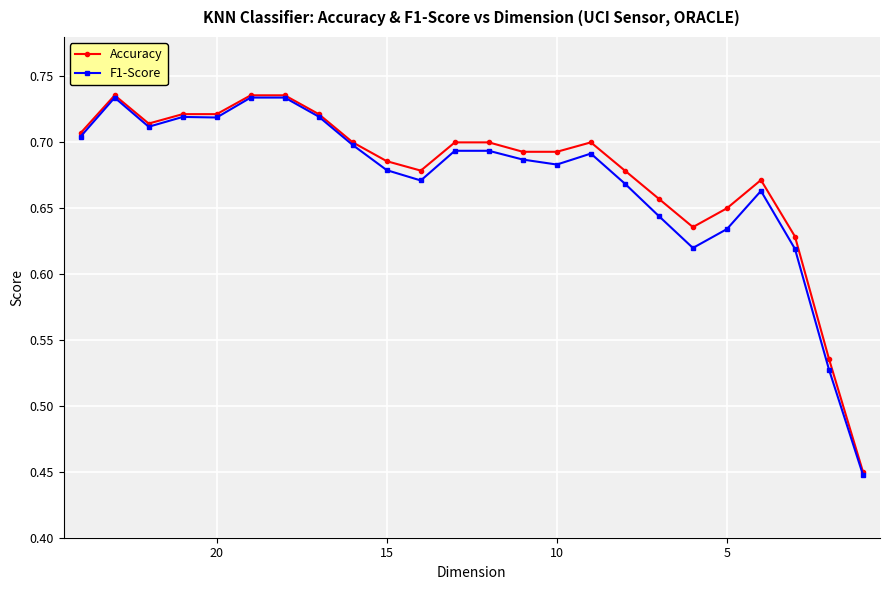

Reading left to right, what are all the values shown in this chart?

Accuracy: 0.7	0.7	0.7	0.7	0.7	0.7	0.7	0.7	0.7	0.7	0.7	0.7	0.7	0.7	0.7	0.7	0.7	0.7	0.6	0.7	0.7	0.6	0.5	0.5
F1-Score: 0.7	0.7	0.7	0.7	0.7	0.7	0.7	0.7	0.7	0.7	0.7	0.7	0.7	0.7	0.7	0.7	0.7	0.6	0.6	0.6	0.7	0.6	0.5	0.4